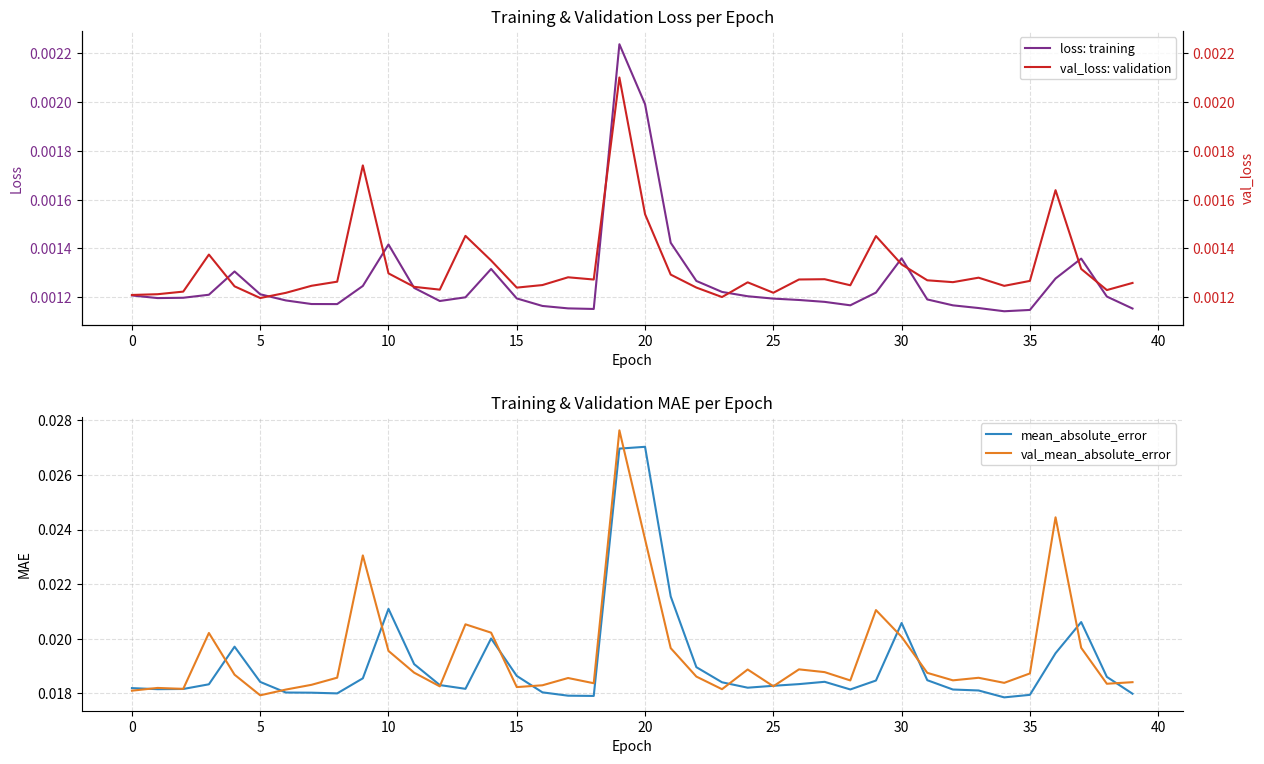

How many intersections are there between val_mean_absolute_error and mean_absolute_error?

15